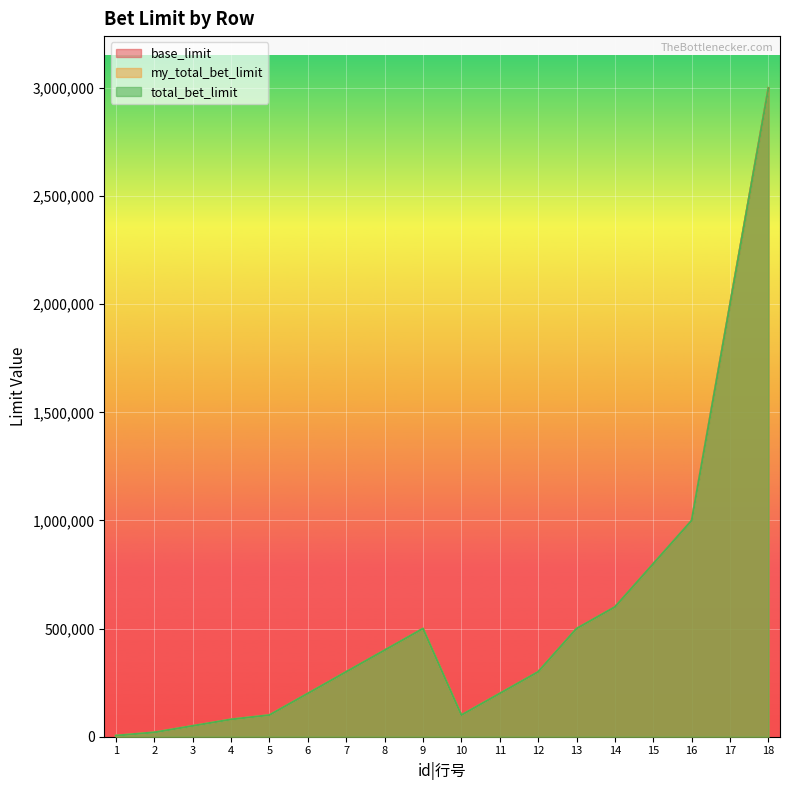

What are all the series names shown in the legend?

base_limit, my_total_bet_limit, total_bet_limit